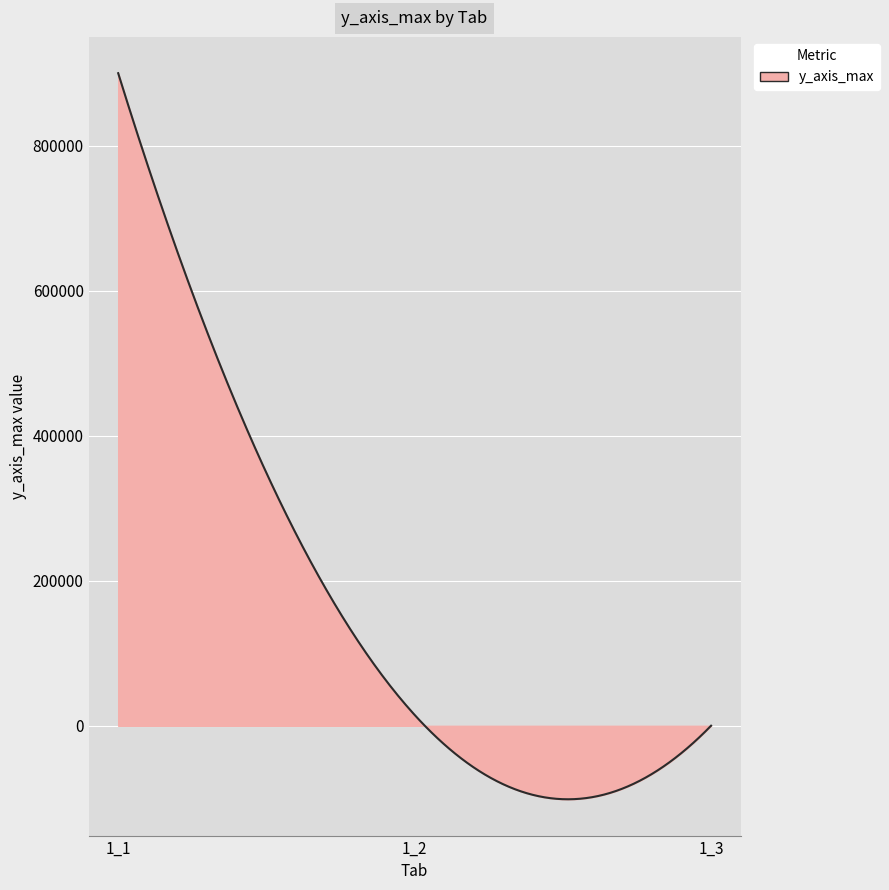

What is the minimum value shown in the chart?

-101339.4